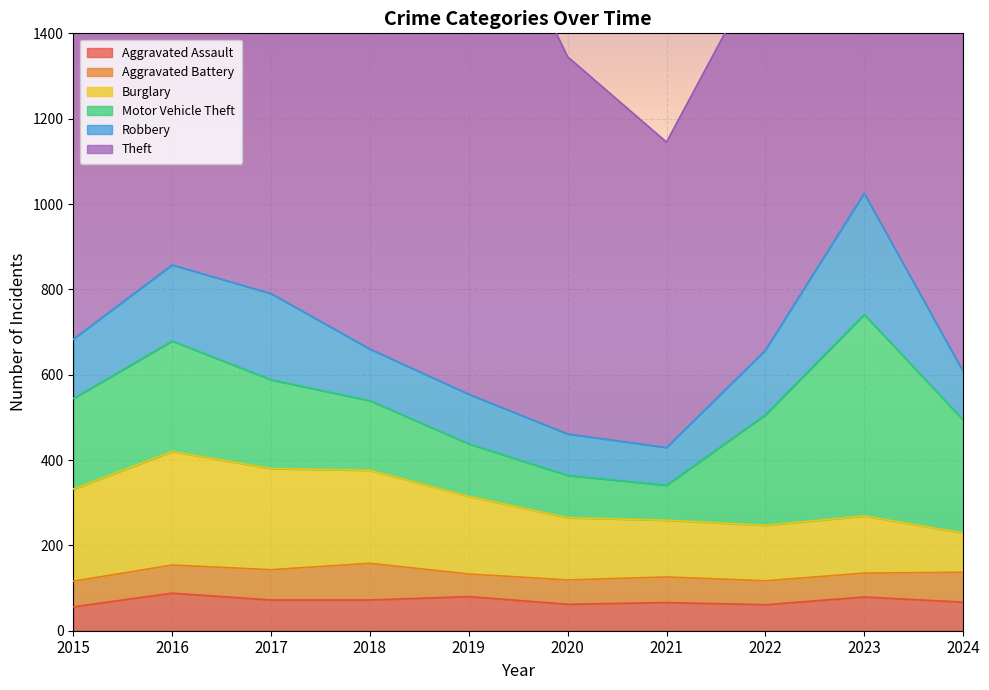

What is the difference between the maximum and minimum values in the Theft series?

556